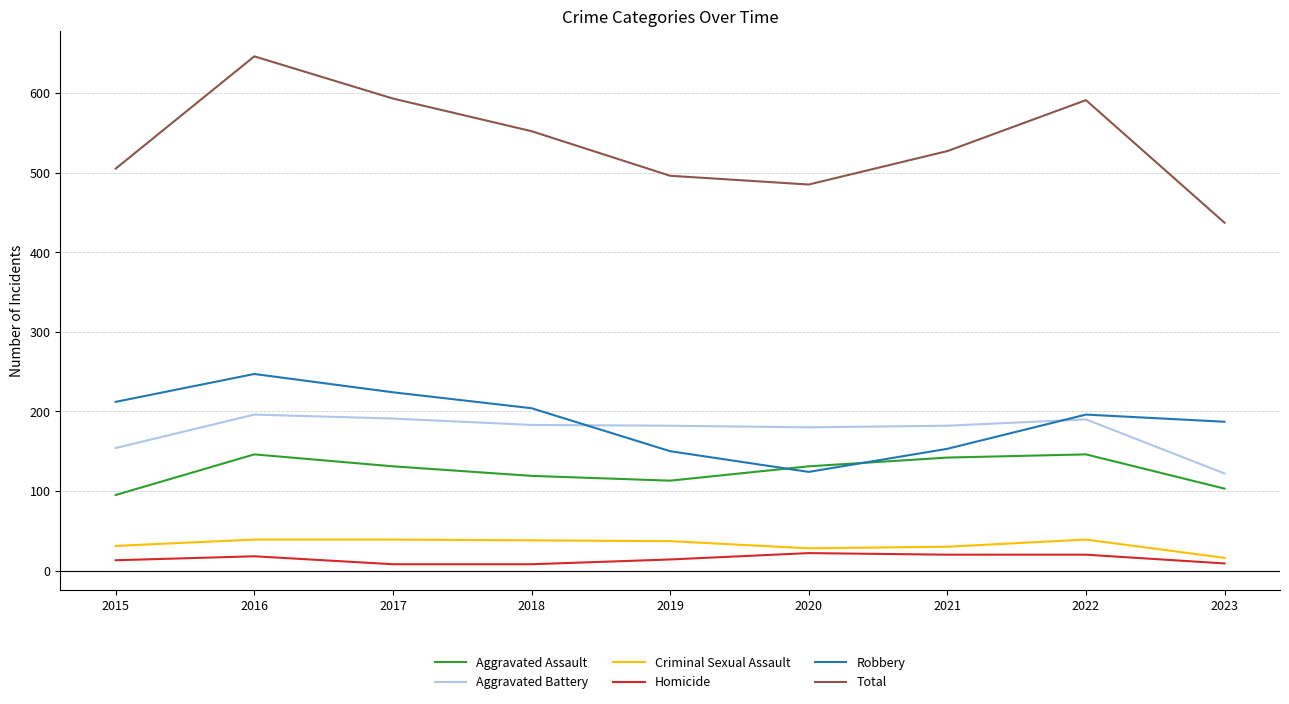

True or false: Robbery and Total intersect in this chart.

False